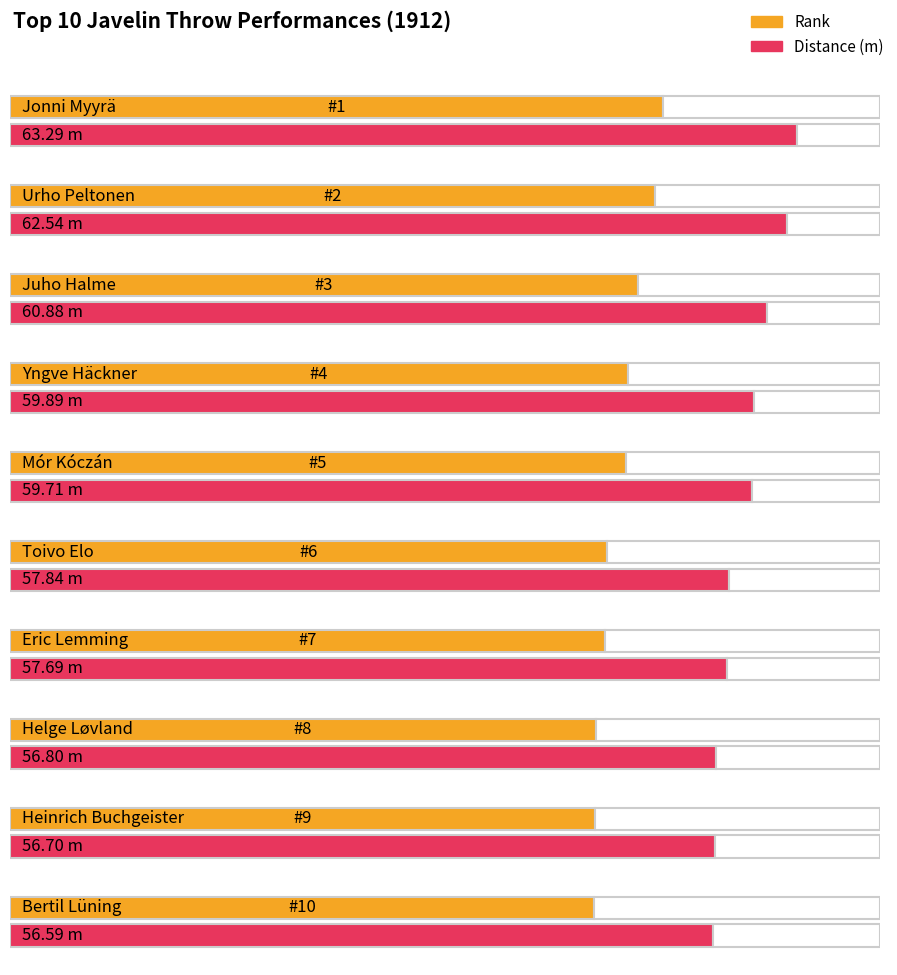

Is the value of Distance (m) at Toivo Elo greater than the value of Rank at Mór Kóczán?

Yes